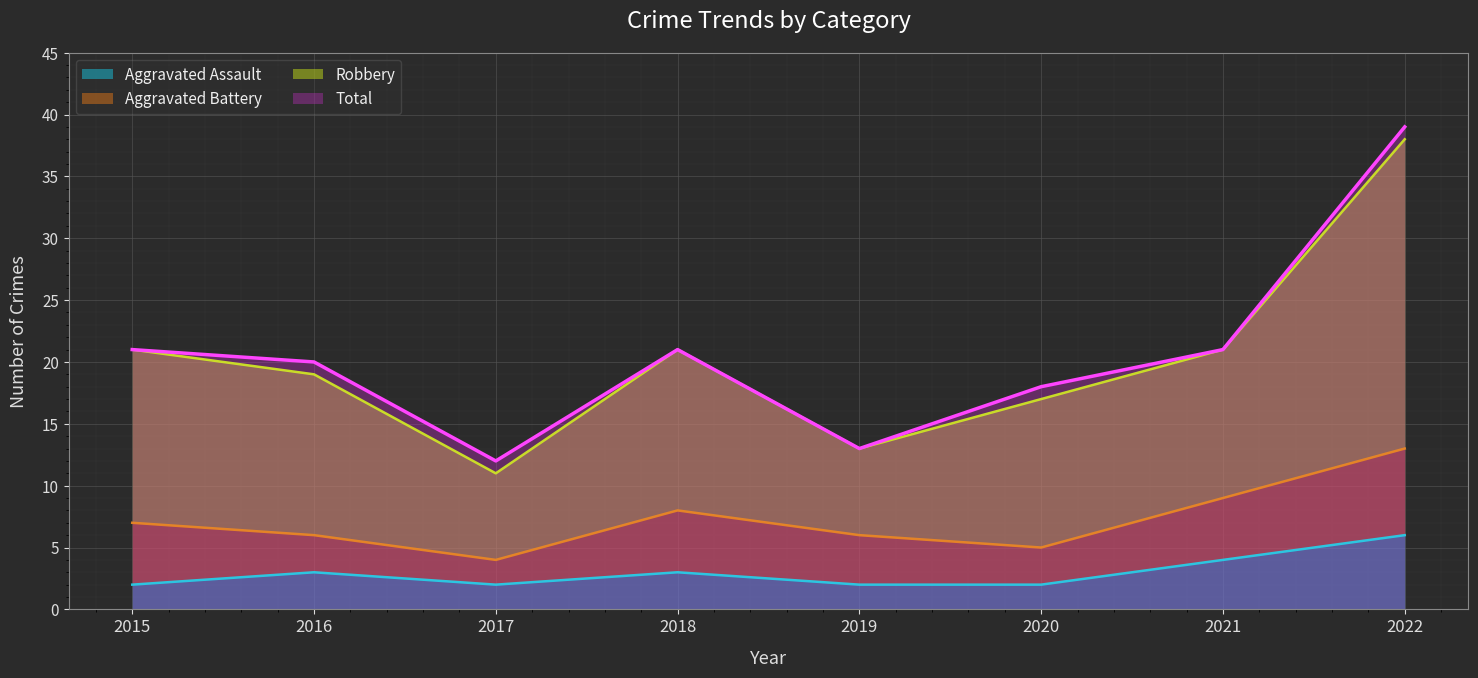

What is the highest value of the Aggravated Assault series?

6